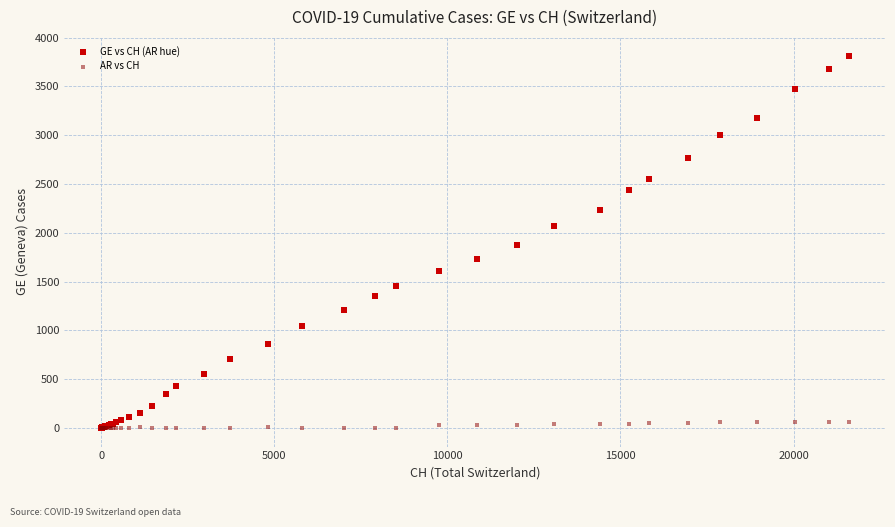

Which series contains the highest Y value?

GE vs CH (AR hue)